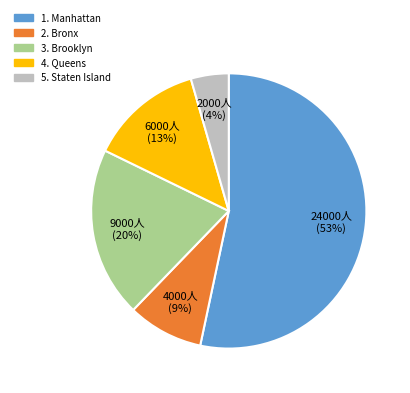

Is there any slice that represents more than half of the pie?

Yes